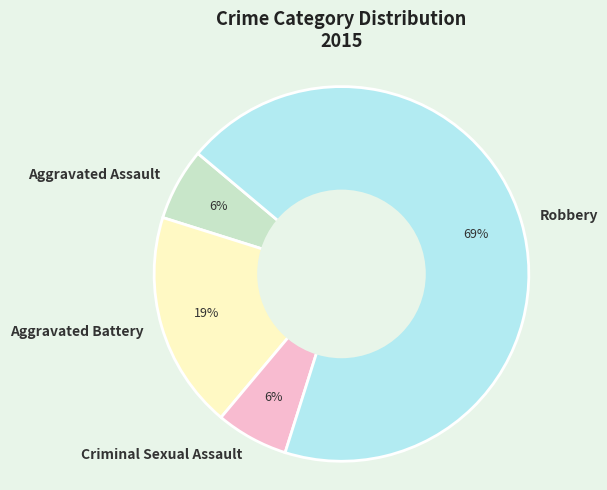

Between Criminal Sexual Assault and Aggravated Battery, which is larger?

Aggravated Battery